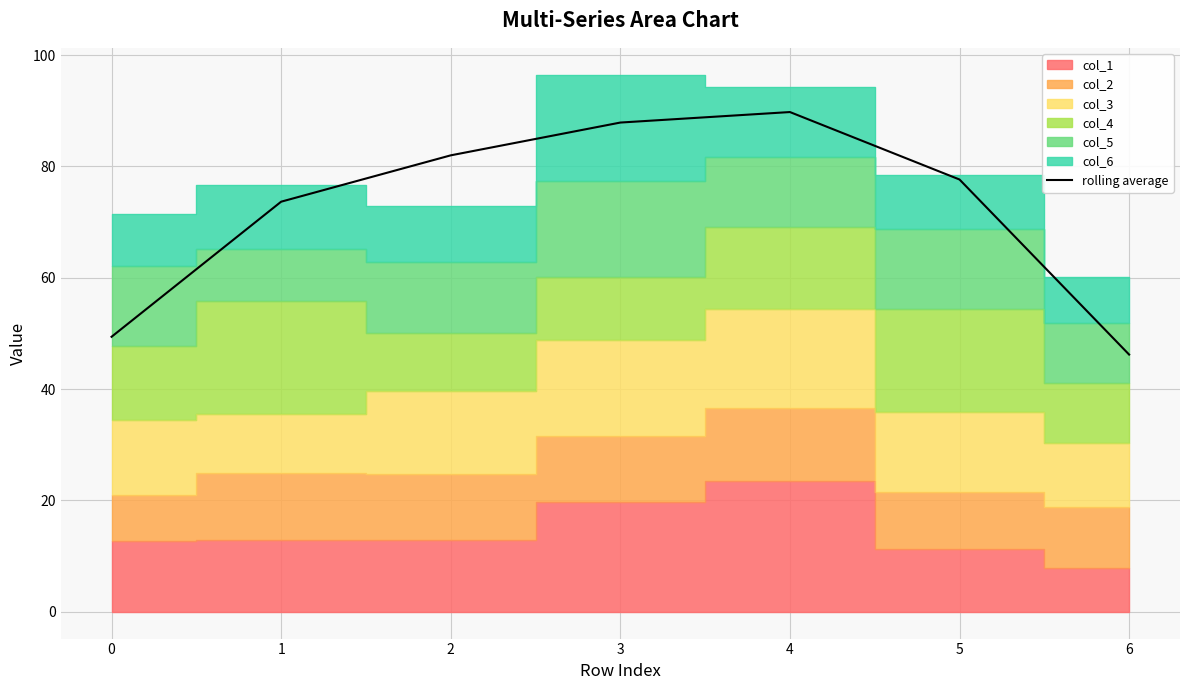

Approximately how many times larger is the value at 6 compared to 0?

0.9